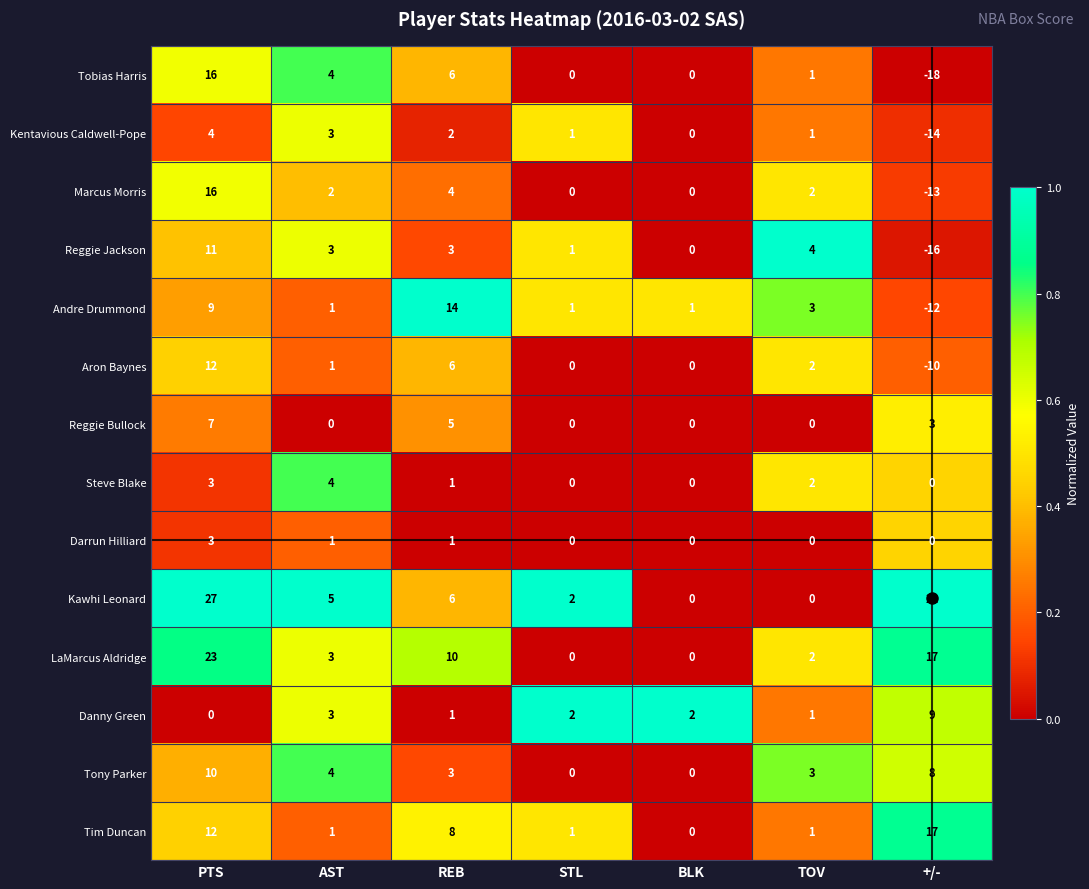

What is the difference between the maximum and minimum values in the Danny Green series?

9